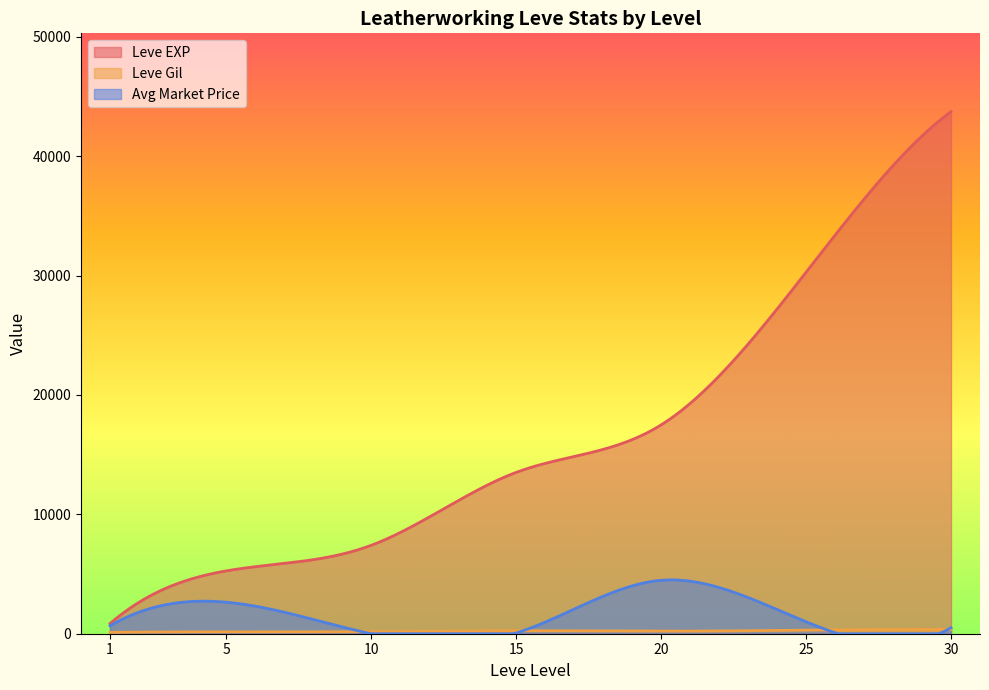

Which series has the largest total across all categories?

Leve EXP